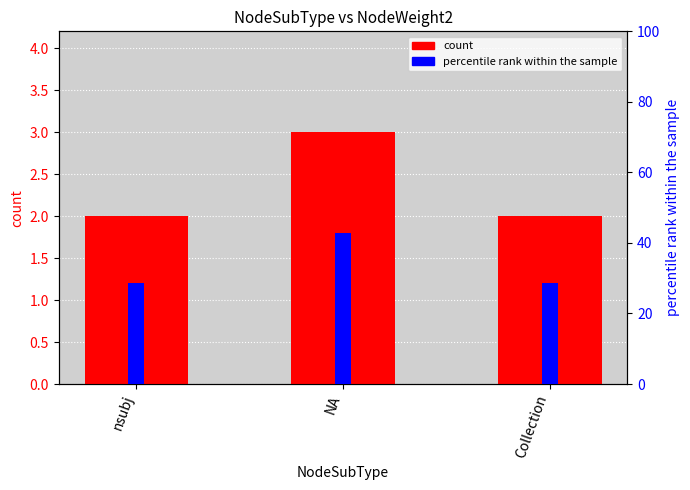

Between nsubj and NA, which series saw the biggest shift?

percentile rank within the sample